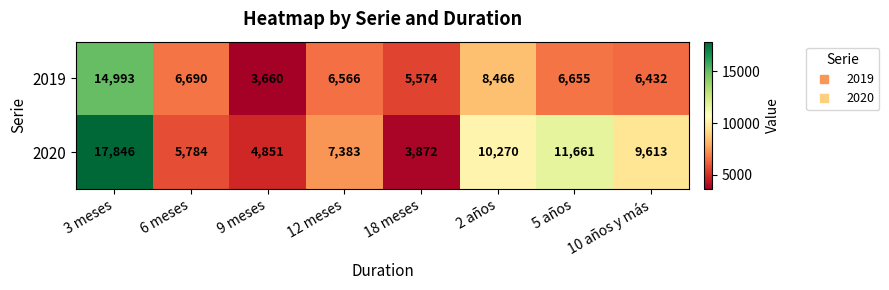

Rank the series at 6 meses from highest to lowest value.

2019, 2020